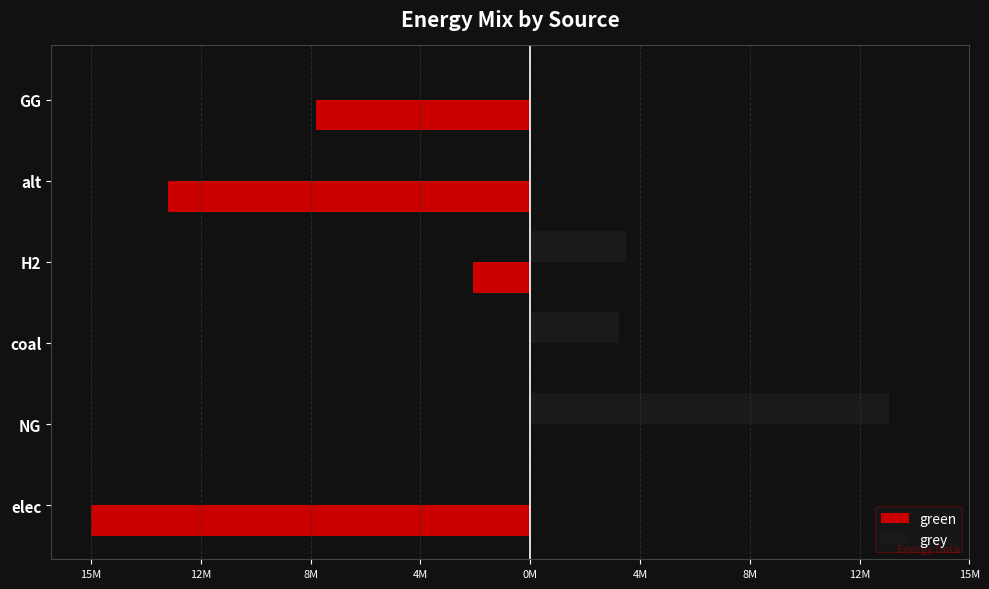

Which series has the widest spread of values?

green